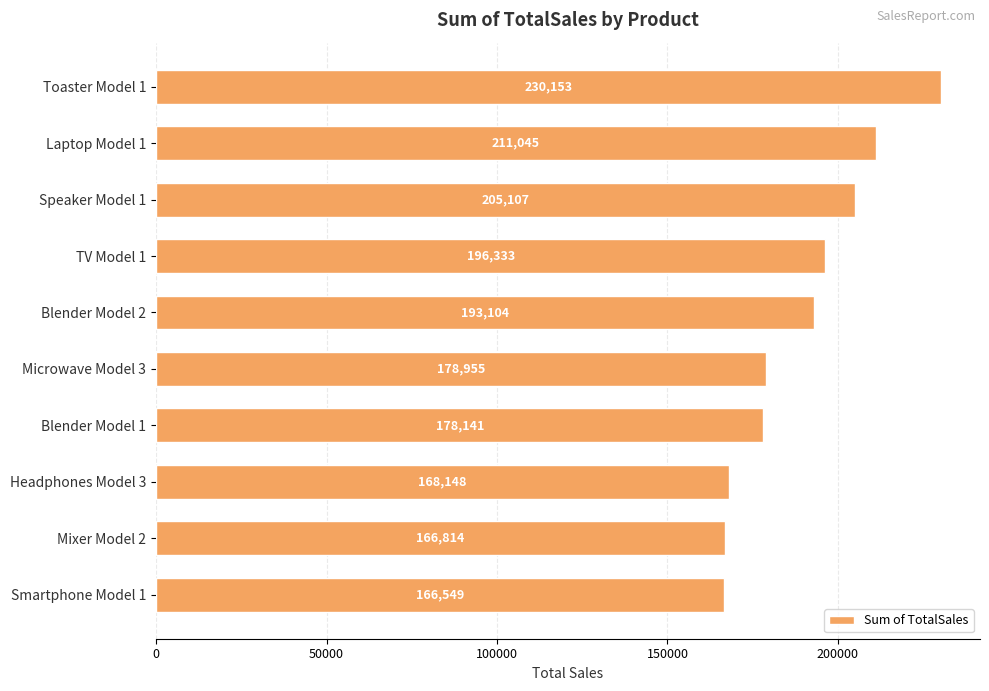

At which label is the value closest to 198350?

TV Model 1